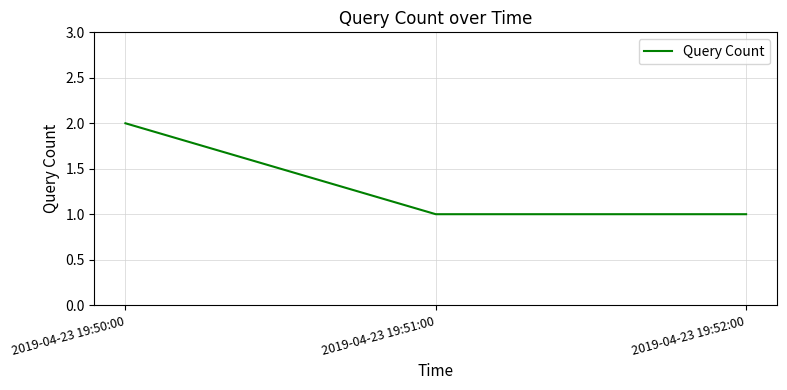

The chart shows a value of 2 at 2019-04-23 19:50:00. True or false?

True